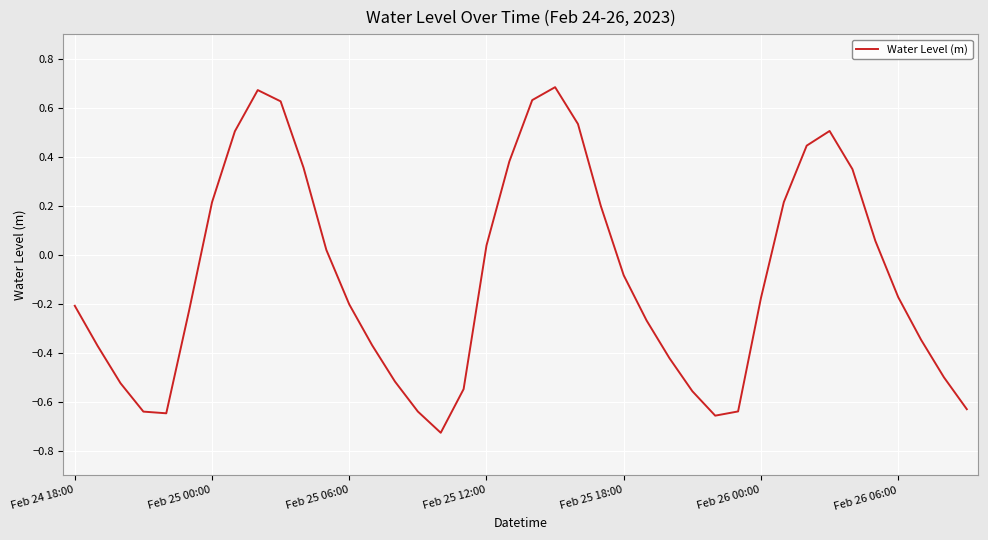

What is the difference between the maximum and second lowest values?

1.3